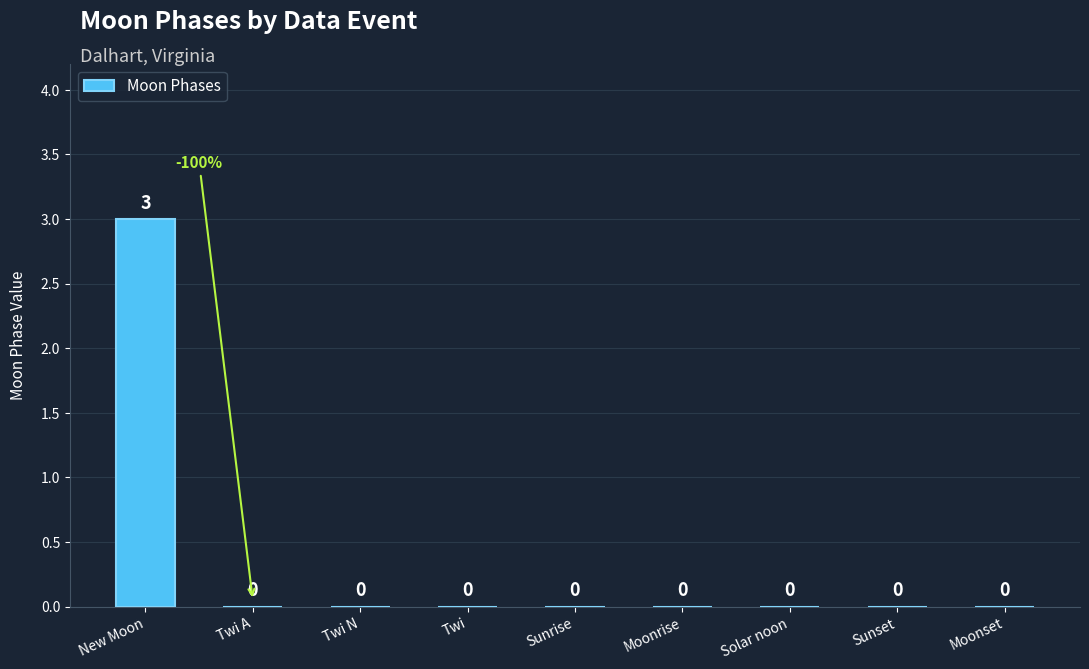

What is the sum of the values at New Moon and Twi N?

3